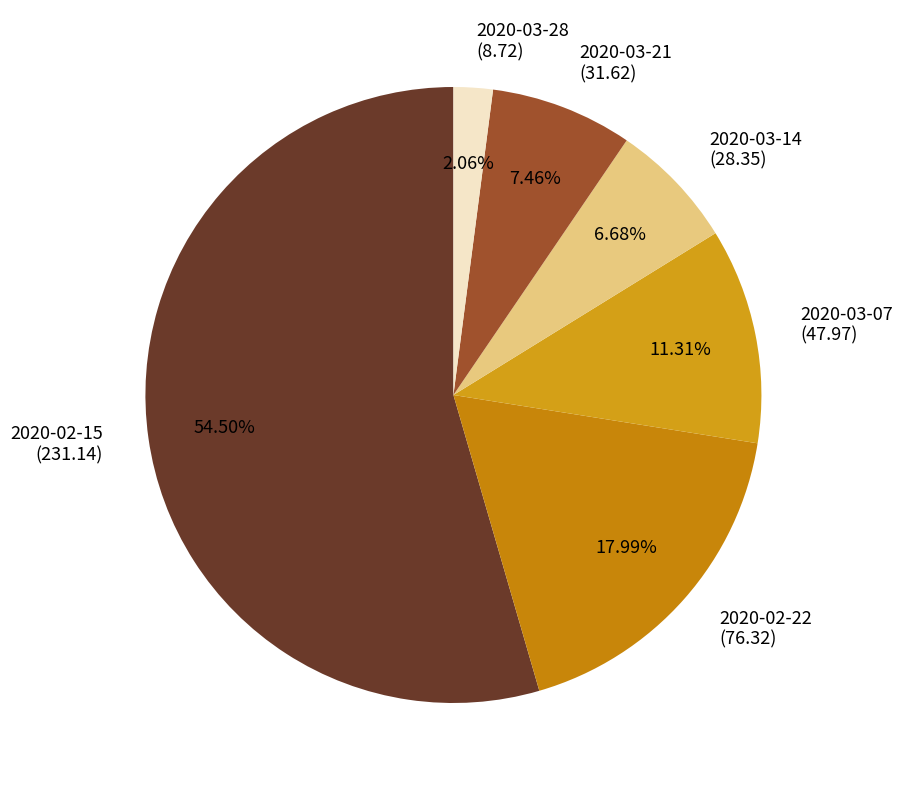

True or false: 2020-03-28 accounts for 2% of the total.

True